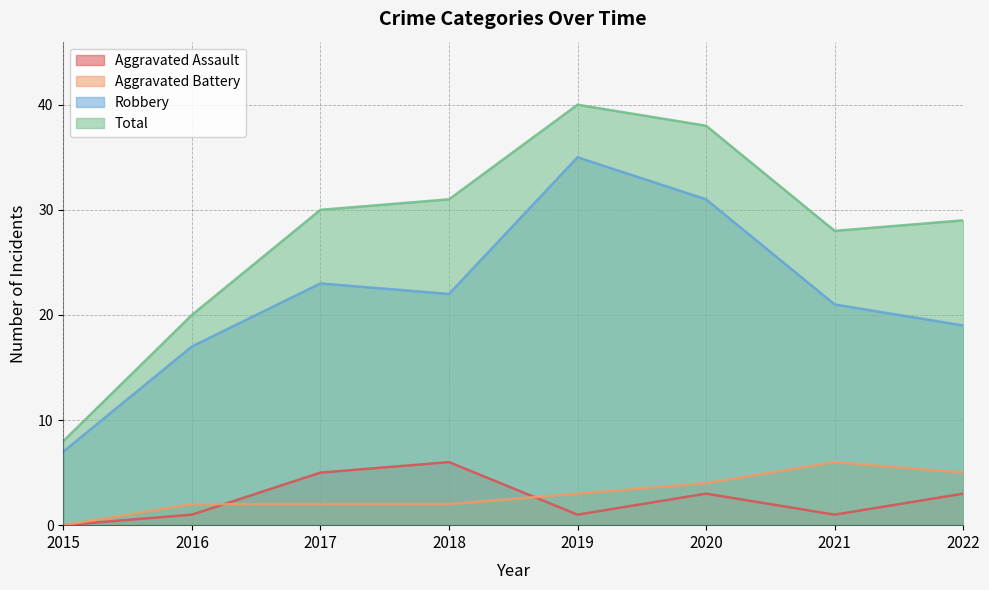

What are all the series names shown in the legend?

Aggravated Assault, Aggravated Battery, Robbery, Total